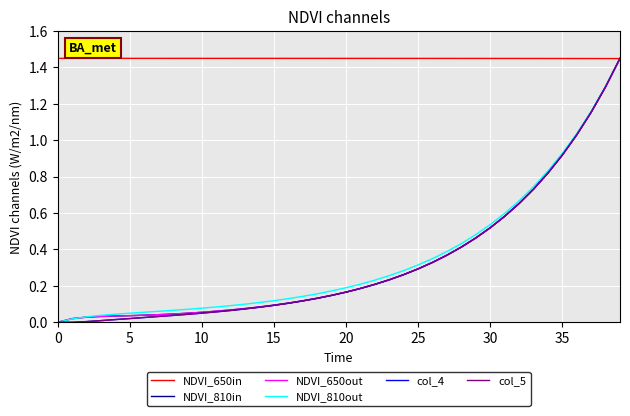

At which category is the sum across all series the highest?

39